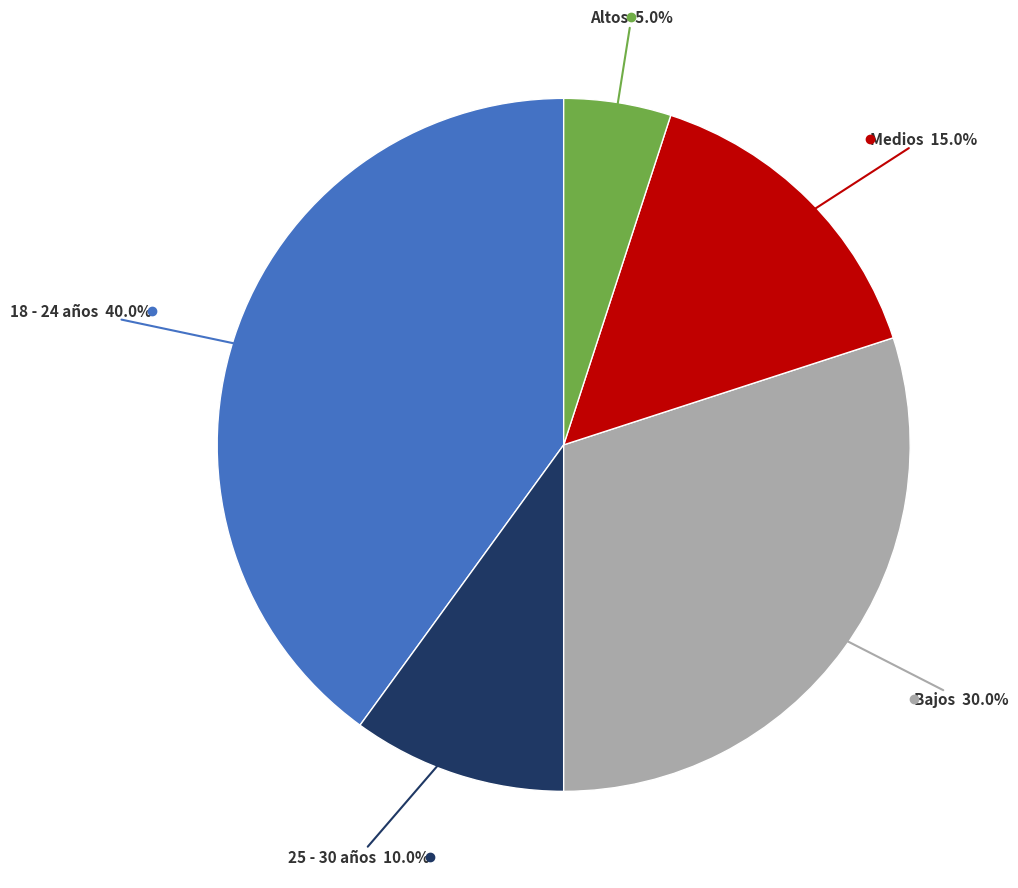

Does any single category account for the majority?

No